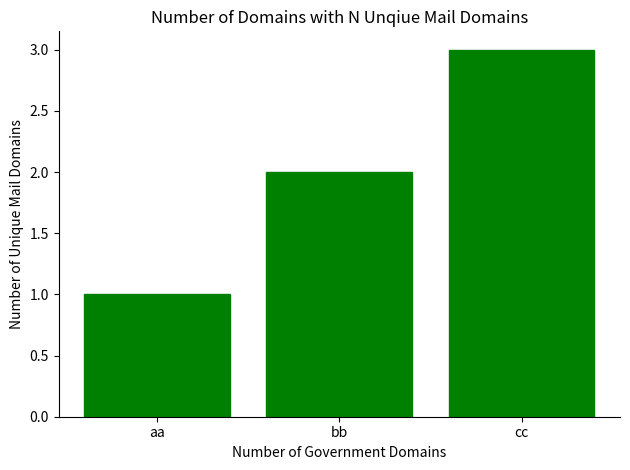

Rank the categories by value from highest to lowest.

cc, bb, aa